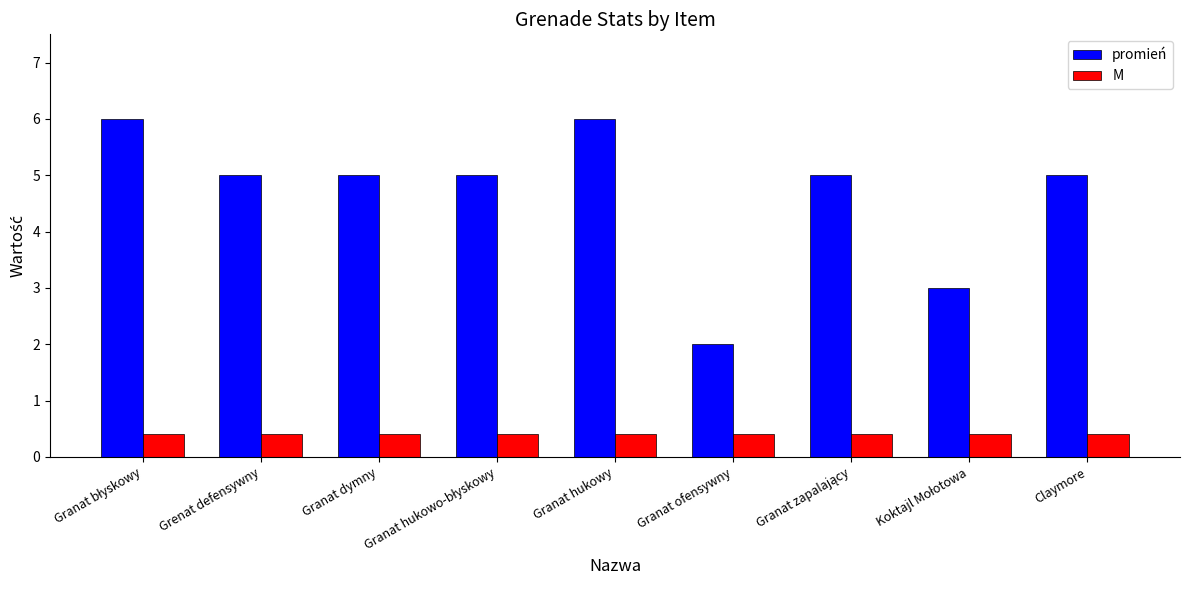

What is the sum of all promień values?

42.0